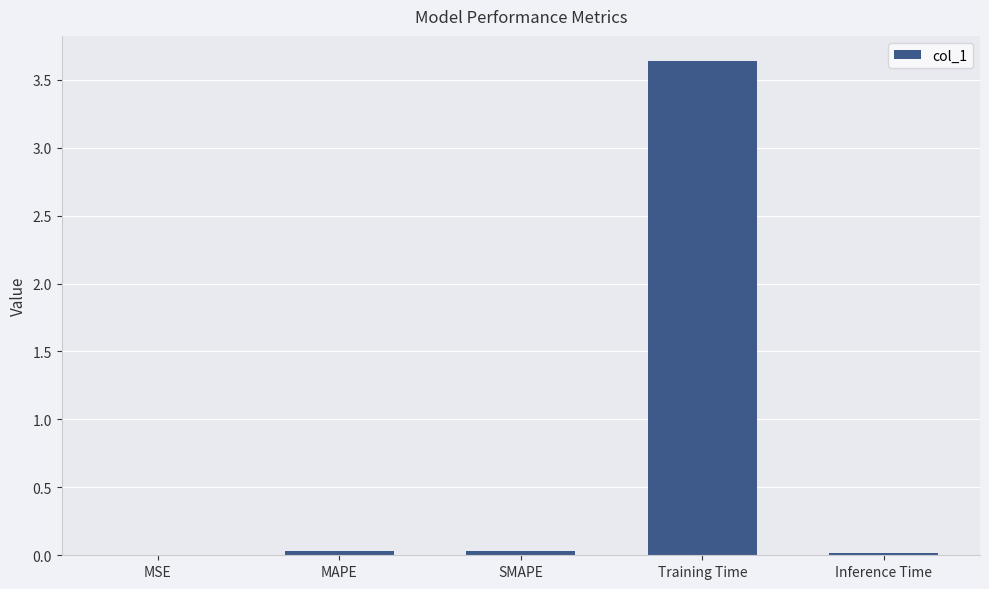

The chart shows a value of 0.0 at MSE. True or false?

True